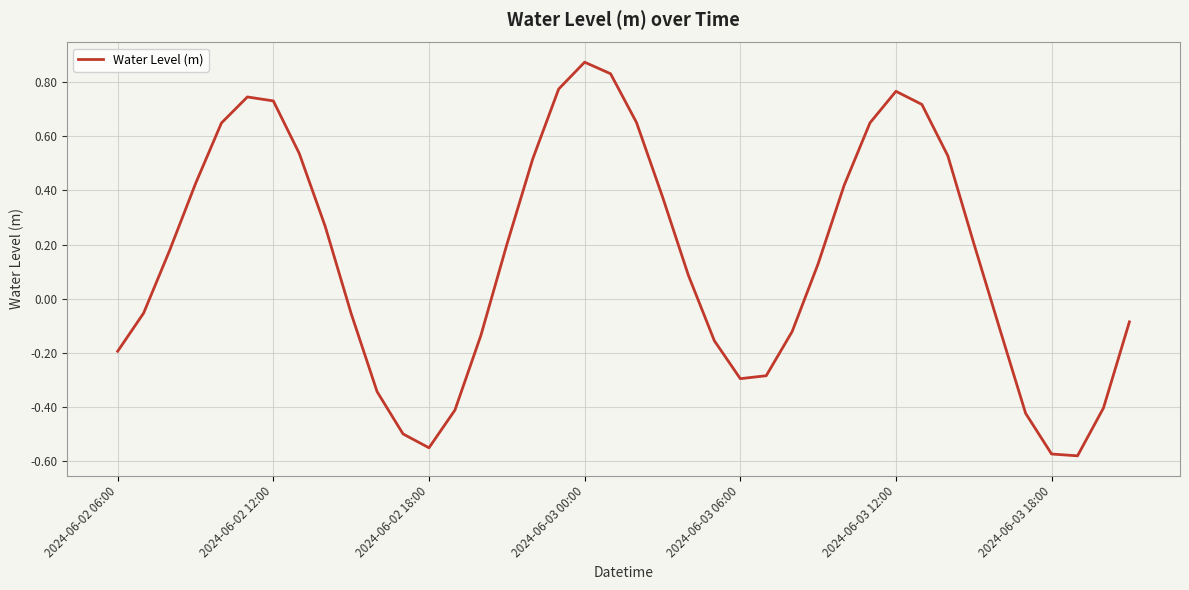

What is the difference between the maximum and minimum values?

1.5